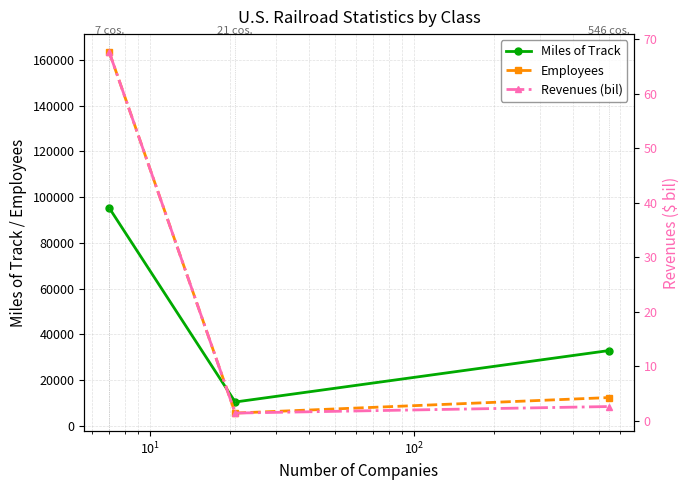

What is the maximum value for Employees?

163464